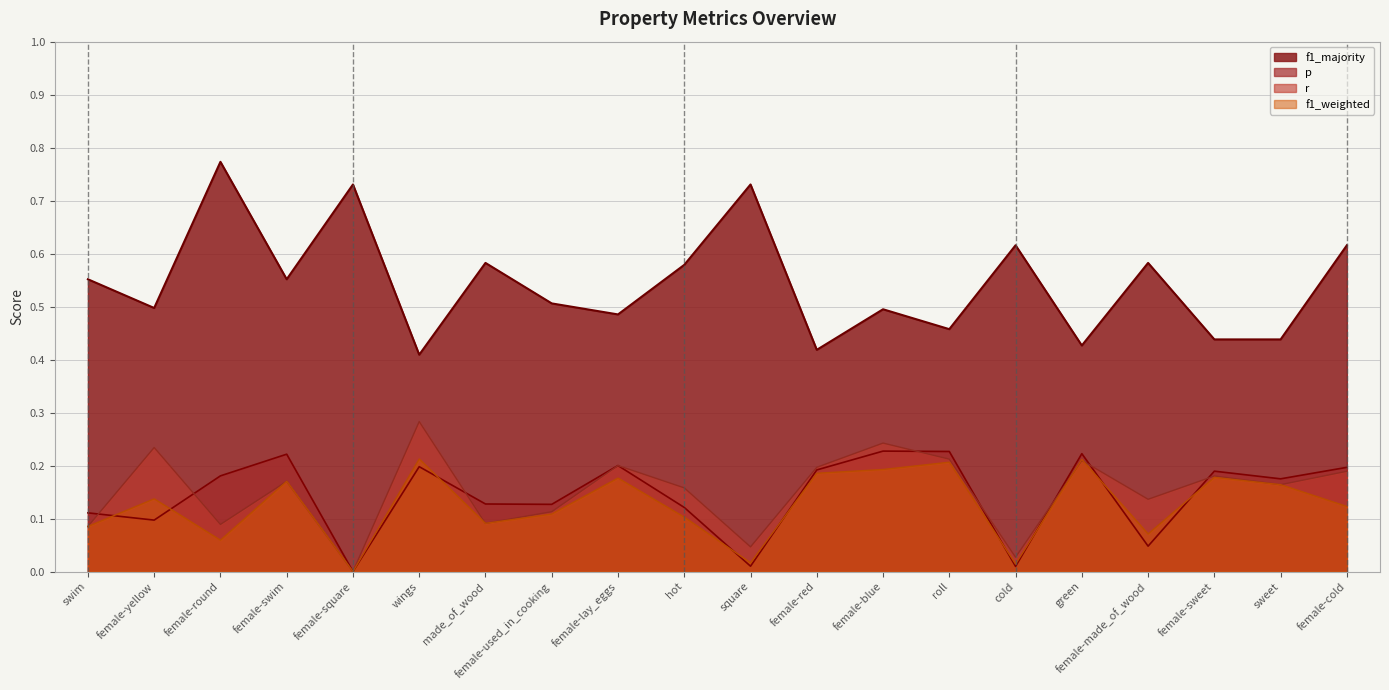

Reading left to right, extract all data points from this chart.

p: swim=0.1	female-yellow=0.1	female-round=0.2	female-swim=0.2	female-square=0.0	wings=0.2	made_of_wood=0.1	female-used_in_cooking=0.1	female-lay_eggs=0.2	hot=0.1	square=0.0	female-red=0.2	female-blue=0.2	roll=0.2	cold=0.0	green=0.2	female-made_of_wood=0.0	female-sweet=0.2	sweet=0.2	female-cold=0.2
r: swim=0.1	female-yellow=0.2	female-round=0.1	female-swim=0.2	female-square=0.0	wings=0.3	made_of_wood=0.1	female-used_in_cooking=0.1	female-lay_eggs=0.2	hot=0.2	square=0.0	female-red=0.2	female-blue=0.2	roll=0.2	cold=0.0	green=0.2	female-made_of_wood=0.1	female-sweet=0.2	sweet=0.2	female-cold=0.2
f1_weighted: swim=0.1	female-yellow=0.1	female-round=0.1	female-swim=0.2	female-square=0.0	wings=0.2	made_of_wood=0.1	female-used_in_cooking=0.1	female-lay_eggs=0.2	hot=0.1	square=0.0	female-red=0.2	female-blue=0.2	roll=0.2	cold=0.0	green=0.2	female-made_of_wood=0.1	female-sweet=0.2	sweet=0.2	female-cold=0.1
f1_majority: swim=0.6	female-yellow=0.5	female-round=0.8	female-swim=0.6	female-square=0.7	wings=0.4	made_of_wood=0.6	female-used_in_cooking=0.5	female-lay_eggs=0.5	hot=0.6	square=0.7	female-red=0.4	female-blue=0.5	roll=0.5	cold=0.6	green=0.4	female-made_of_wood=0.6	female-sweet=0.4	sweet=0.4	female-cold=0.6